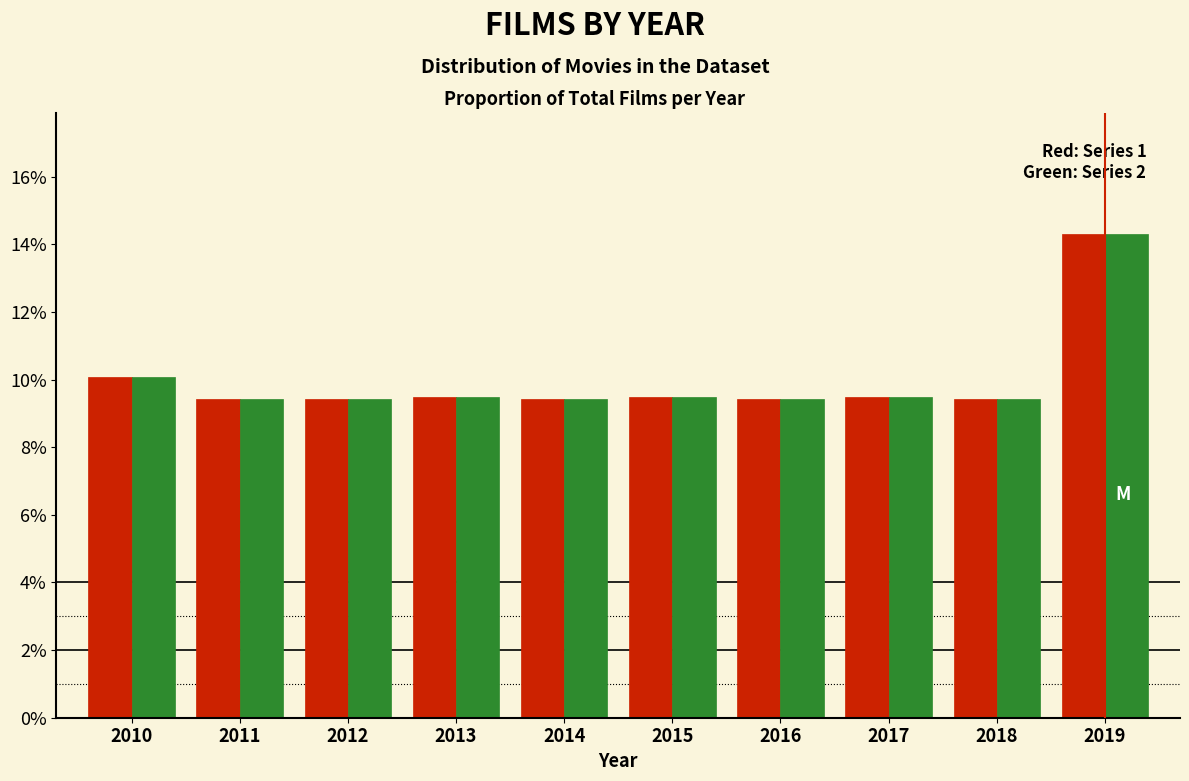

Are the bars grouped side by side (vs. stacked)?

Yes